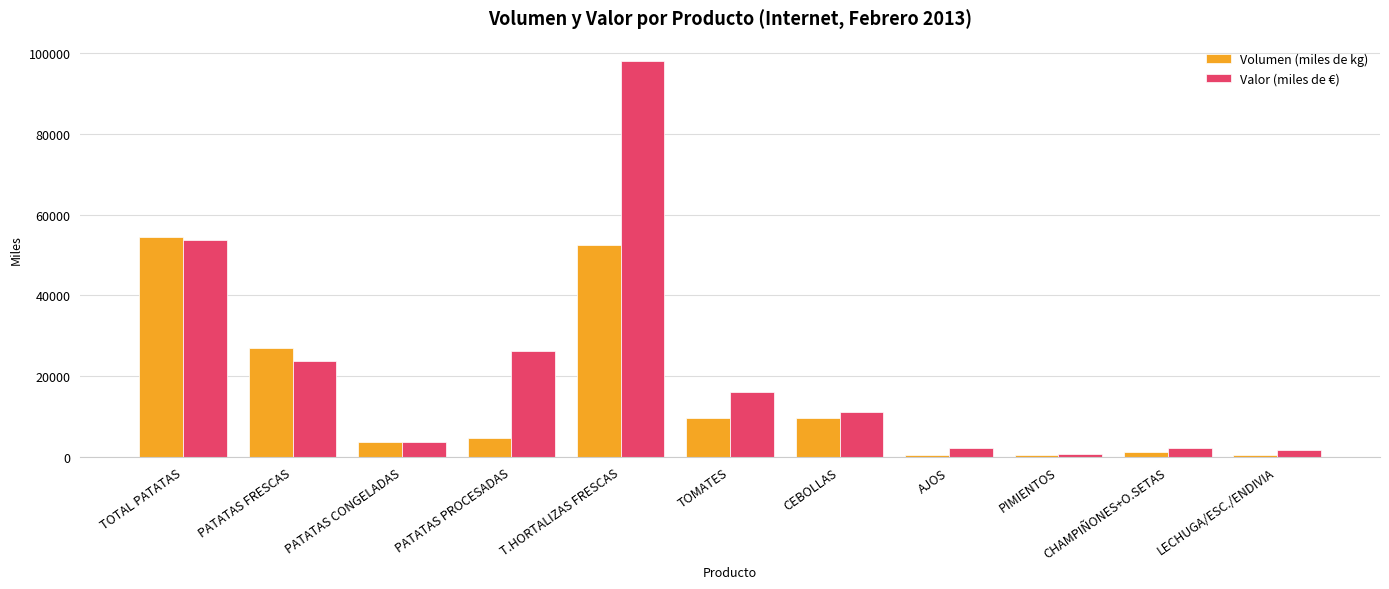

What is the difference between the maximum and second lowest values in the Volumen (miles de kg) series?

53899